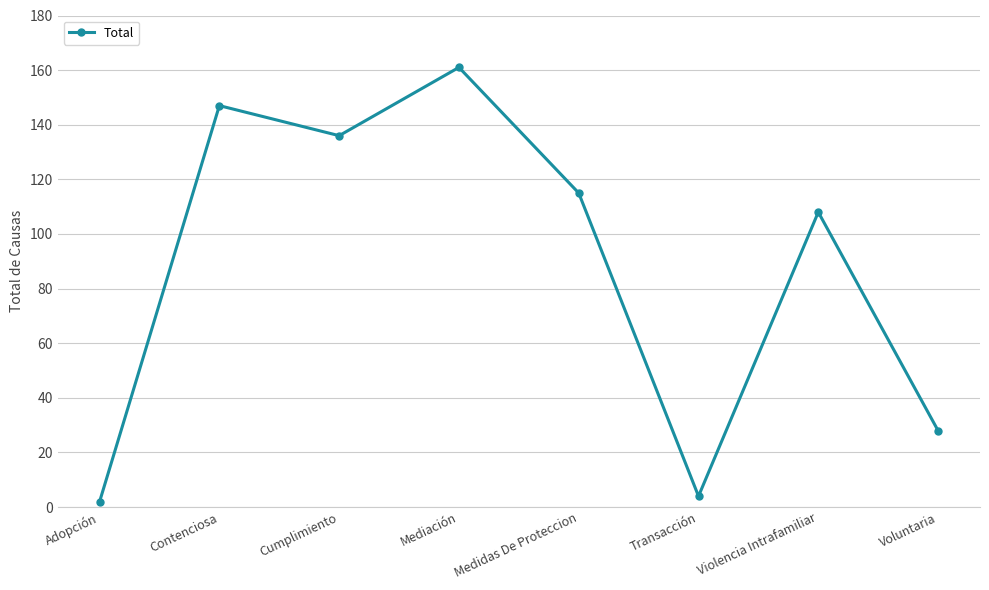

What is the label of the 6th point from the right?

Cumplimiento